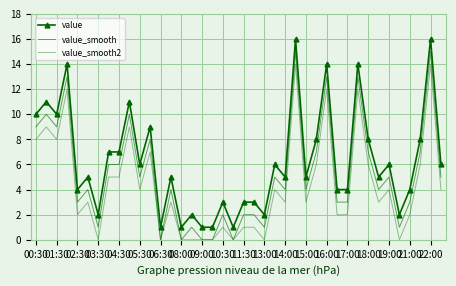

Rank the series by their average value, from lowest to highest.

value_smooth2, value_smooth, value